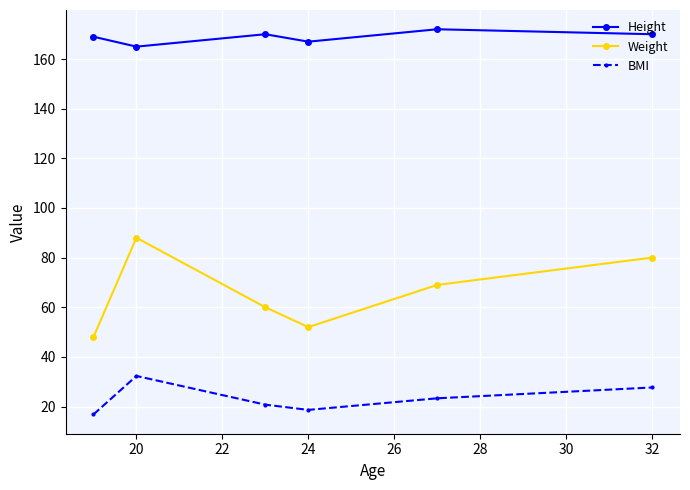

What is the lowest value of the BMI series?

16.8